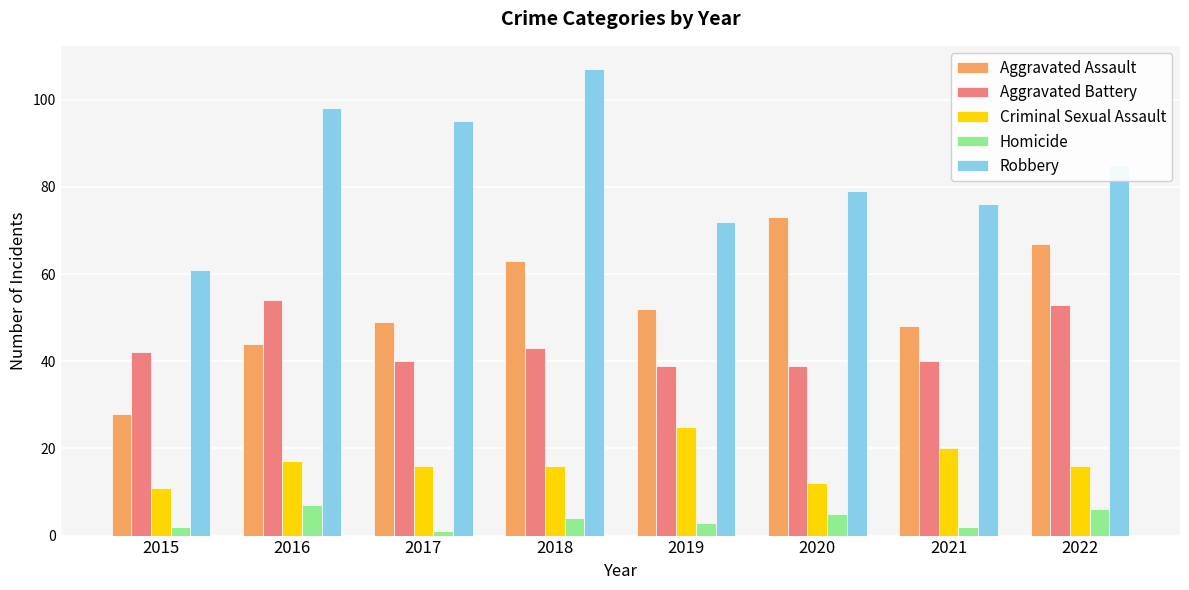

Reading right to left, list all the values displayed in this chart.

Aggravated Assault: 2022=67	2021=48	2020=73	2019=52	2018=63	2017=49	2016=44	2015=28
Aggravated Battery: 2022=53	2021=40	2020=39	2019=39	2018=43	2017=40	2016=54	2015=42
Criminal Sexual Assault: 2022=16	2021=20	2020=12	2019=25	2018=16	2017=16	2016=17	2015=11
Homicide: 2022=6	2021=2	2020=5	2019=3	2018=4	2017=1	2016=7	2015=2
Robbery: 2022=85	2021=76	2020=79	2019=72	2018=107	2017=95	2016=98	2015=61